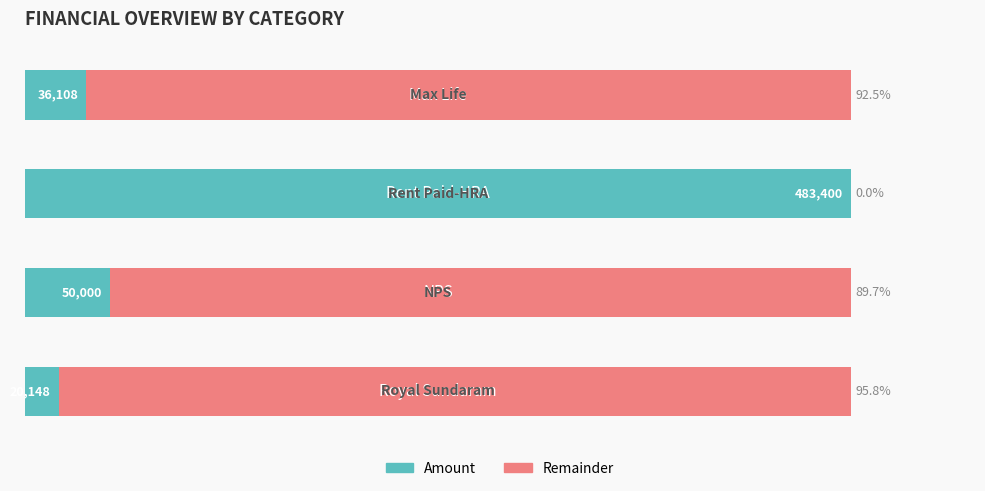

What are all the series names shown in the legend?

Amount, Remainder